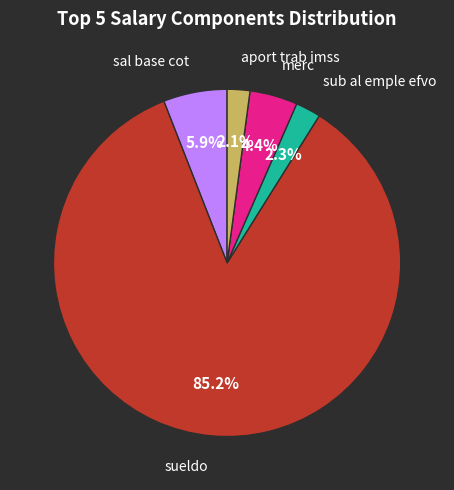

Does any single category account for the majority?

Yes